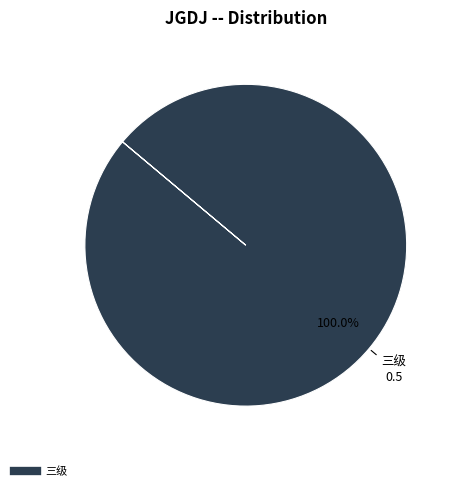

Does any single category account for the majority?

Yes